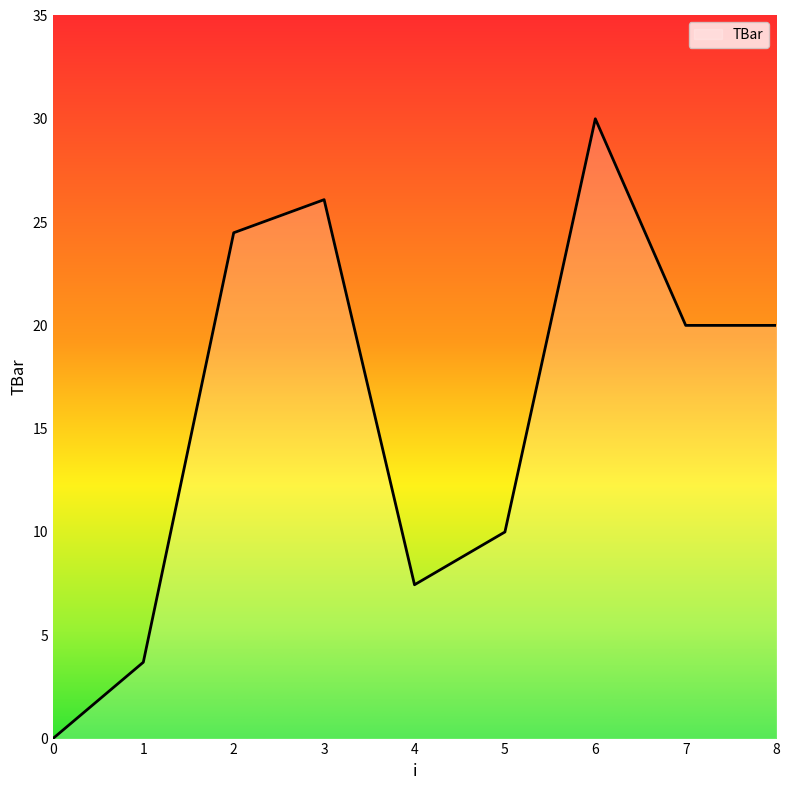

What is the difference between the maximum and minimum values?

30.0